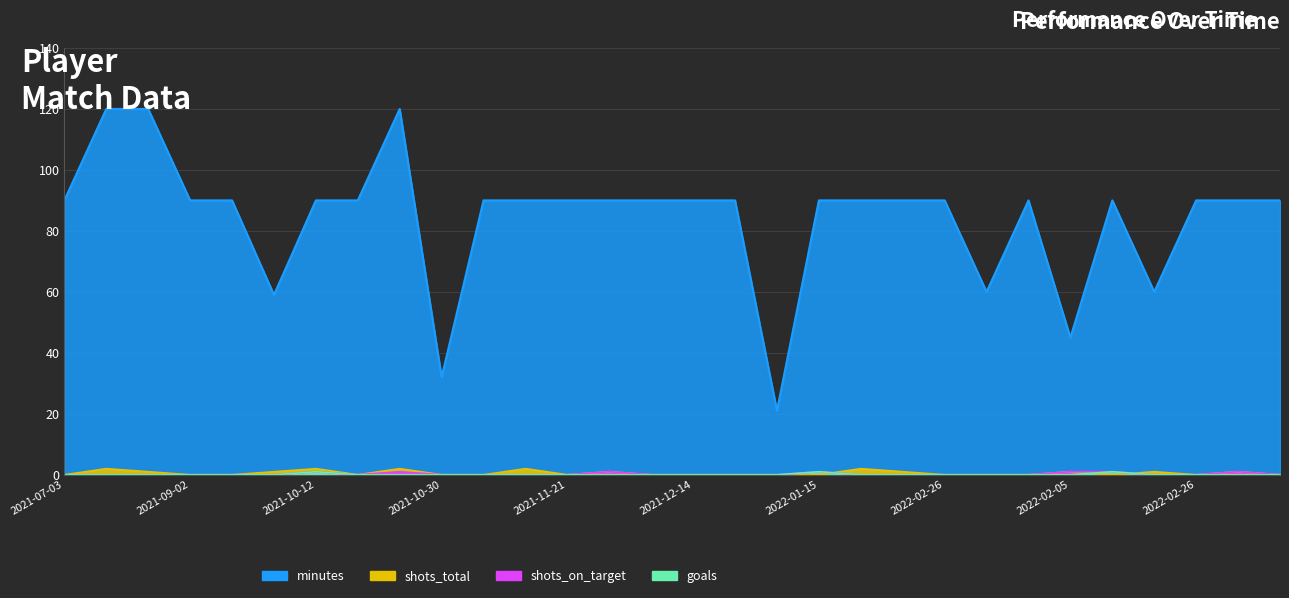

How many distinct data groups are displayed?

4